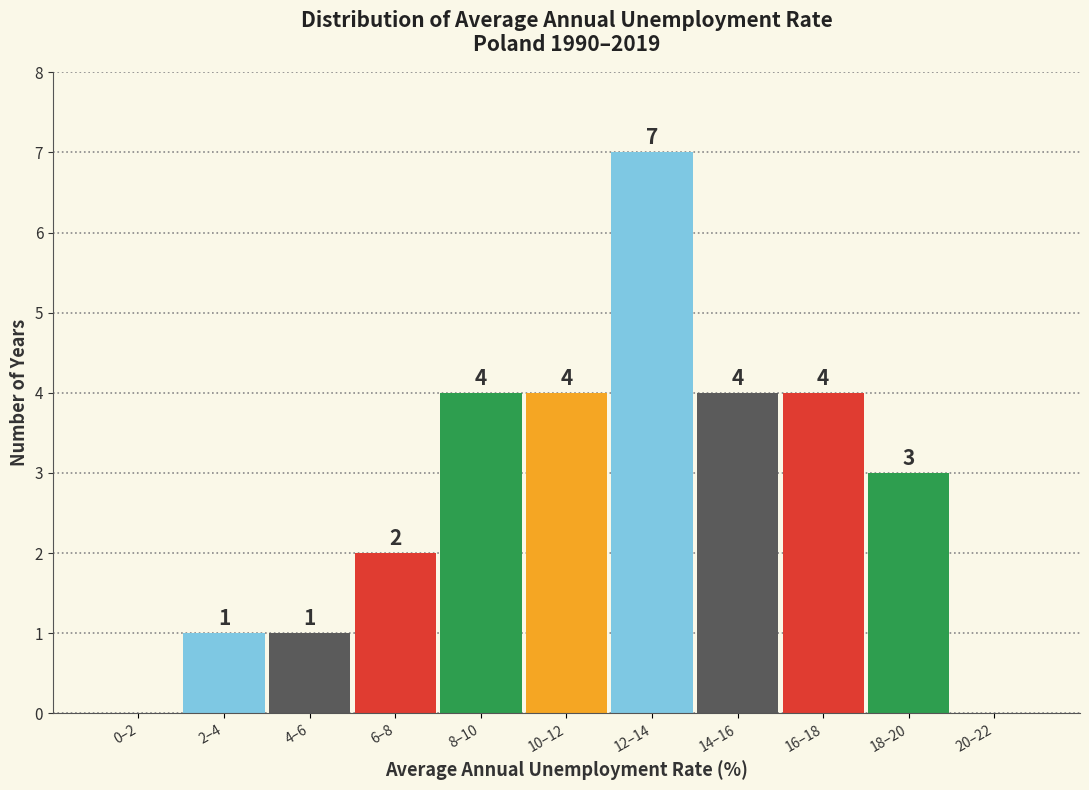

Reading right to left, extract all data points from this chart.

20–22=0	18–20=3	16–18=4	14–16=4	12–14=7	10–12=4	8–10=4	6–8=2	4–6=1	2–4=1	0–2=0